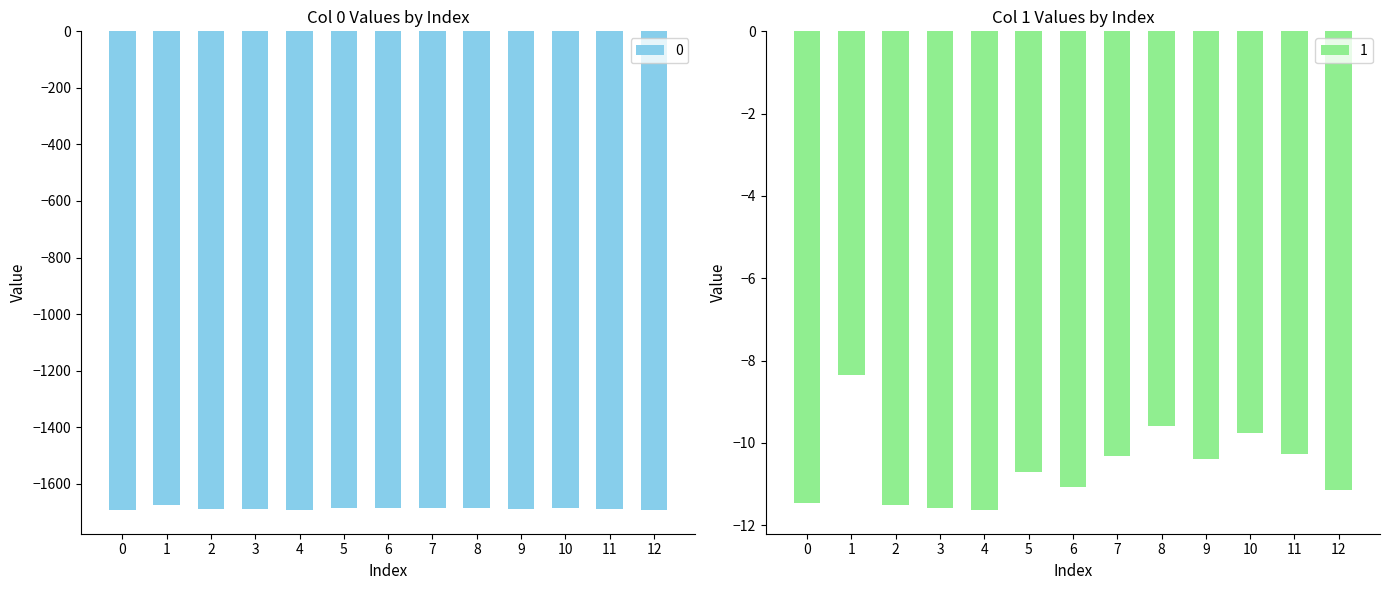

How many distinct data groups are displayed?

2